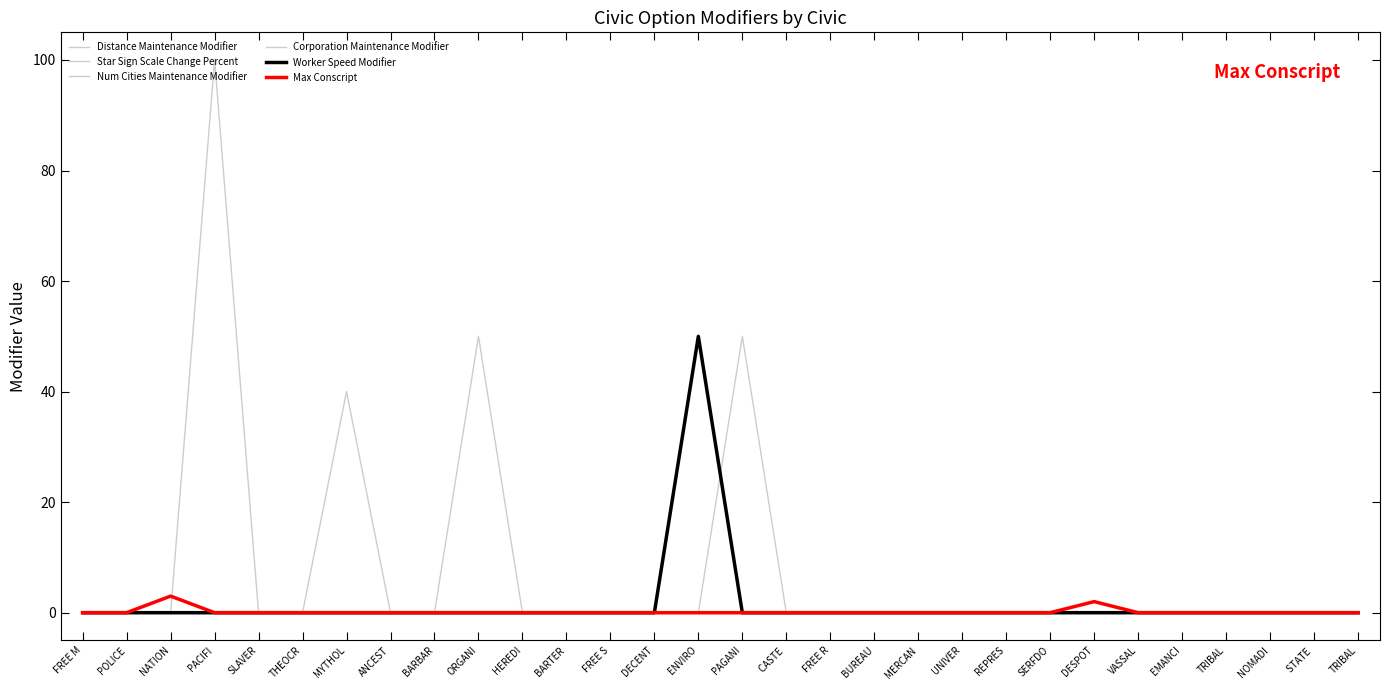

How many intersections are there between Max Conscript and Distance Maintenance Modifier?

1